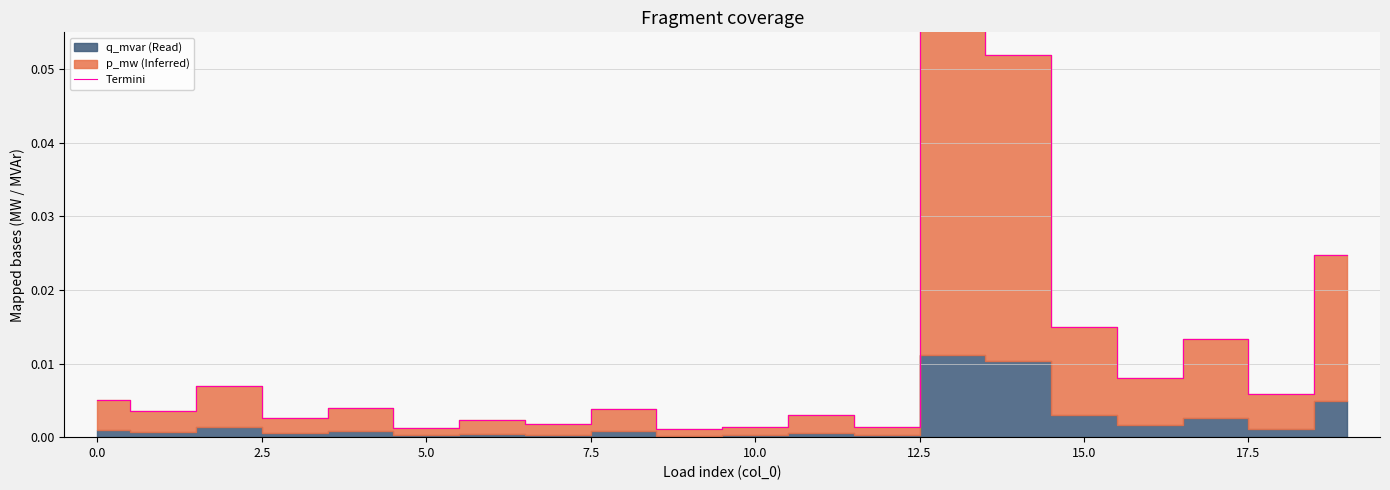

Which category has the highest value across all series?

13